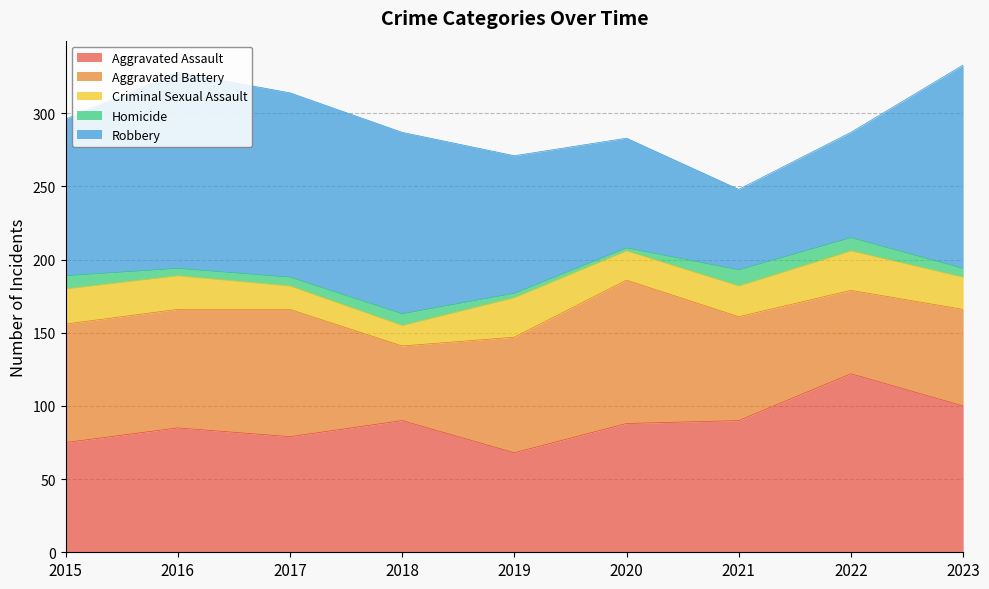

Is it true that Homicide equals 8 at 2018?

True